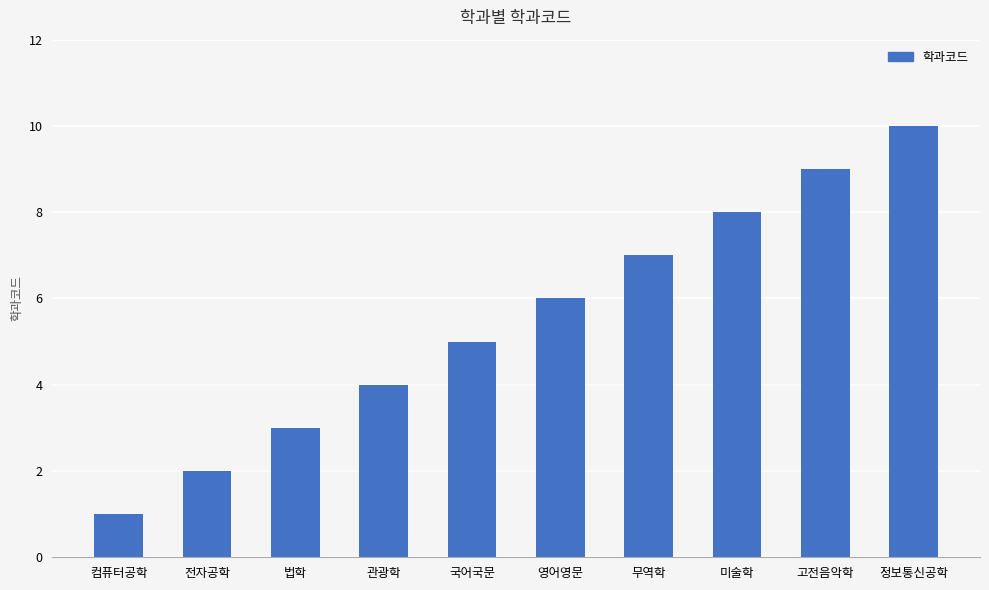

Which category has the highest value across all series?

정보통신공학